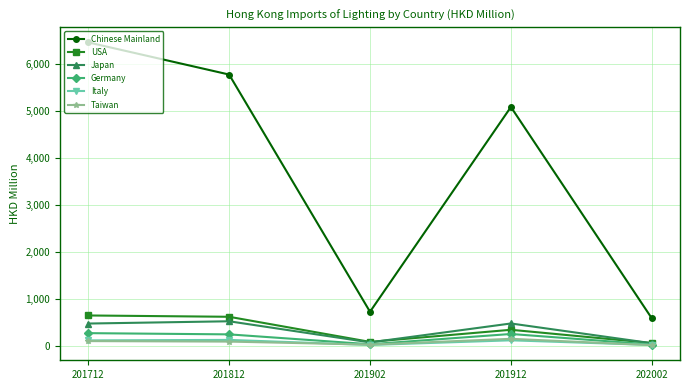

Where does the USA series first go above 343?

201712